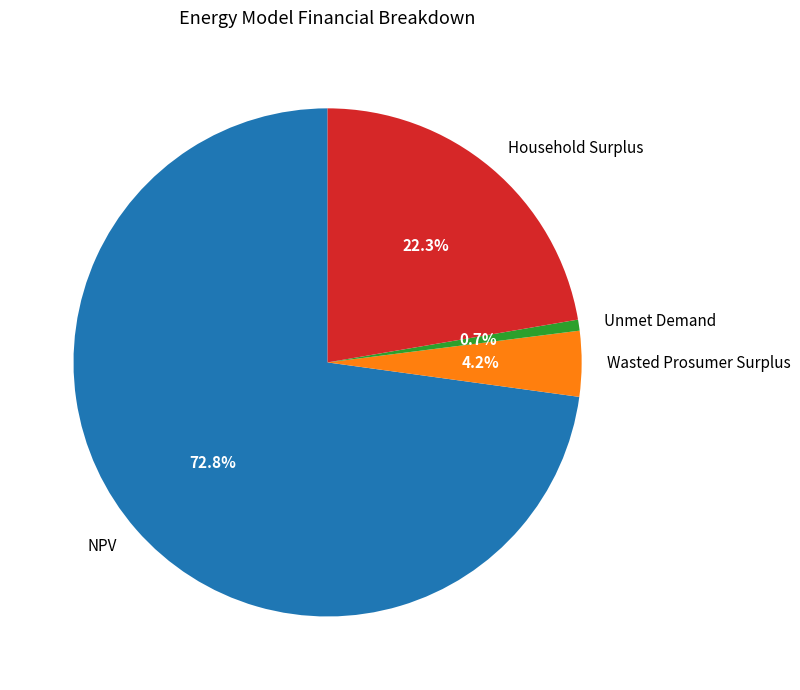

Which has a higher value, NPV or Household Surplus?

NPV